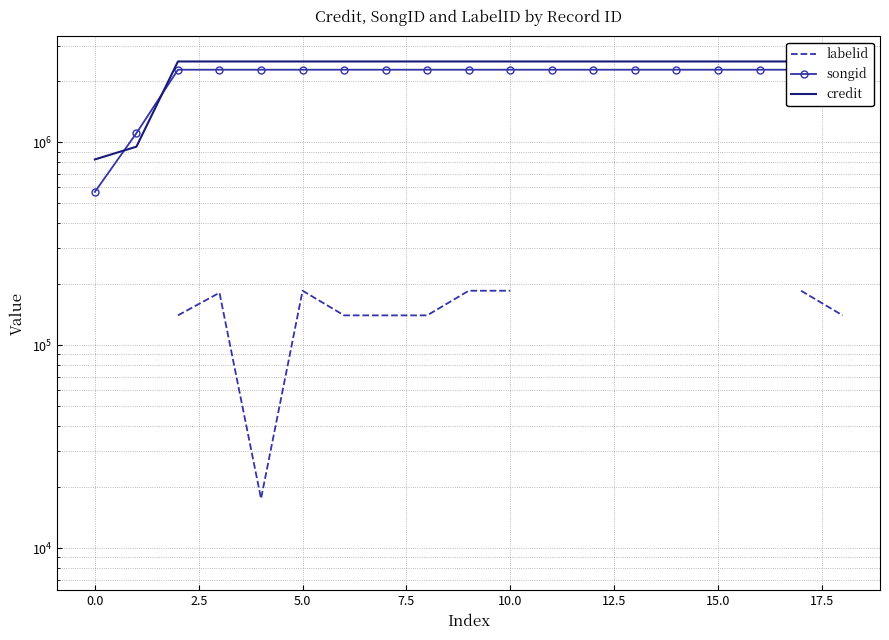

What is the spread (max minus min) of values at 17?

2318389.0